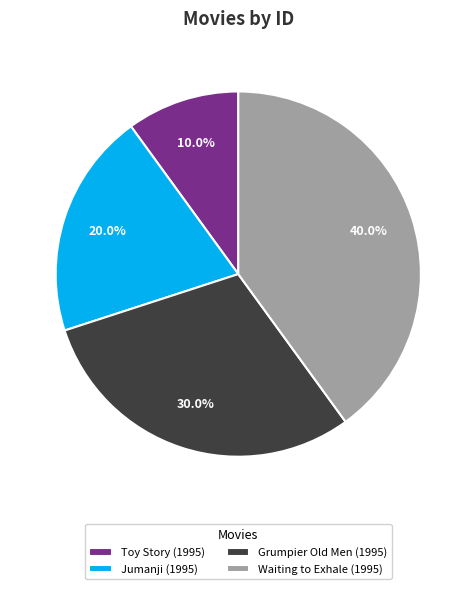

What percentage do Toy Story (1995) and Grumpier Old Men (1995) together represent?

40.0%